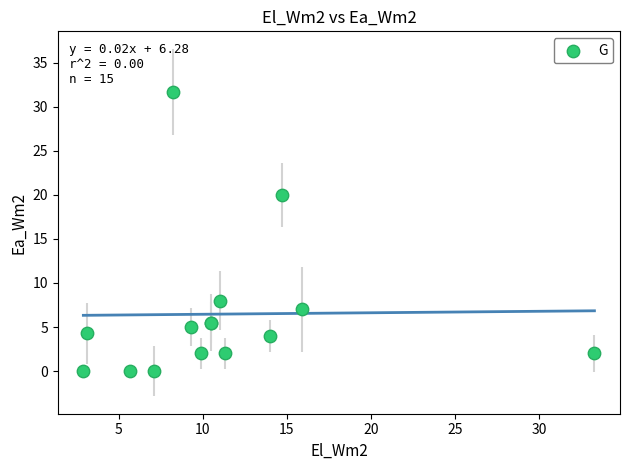

What Y value in the scatter plot is closest to 15?

20.0